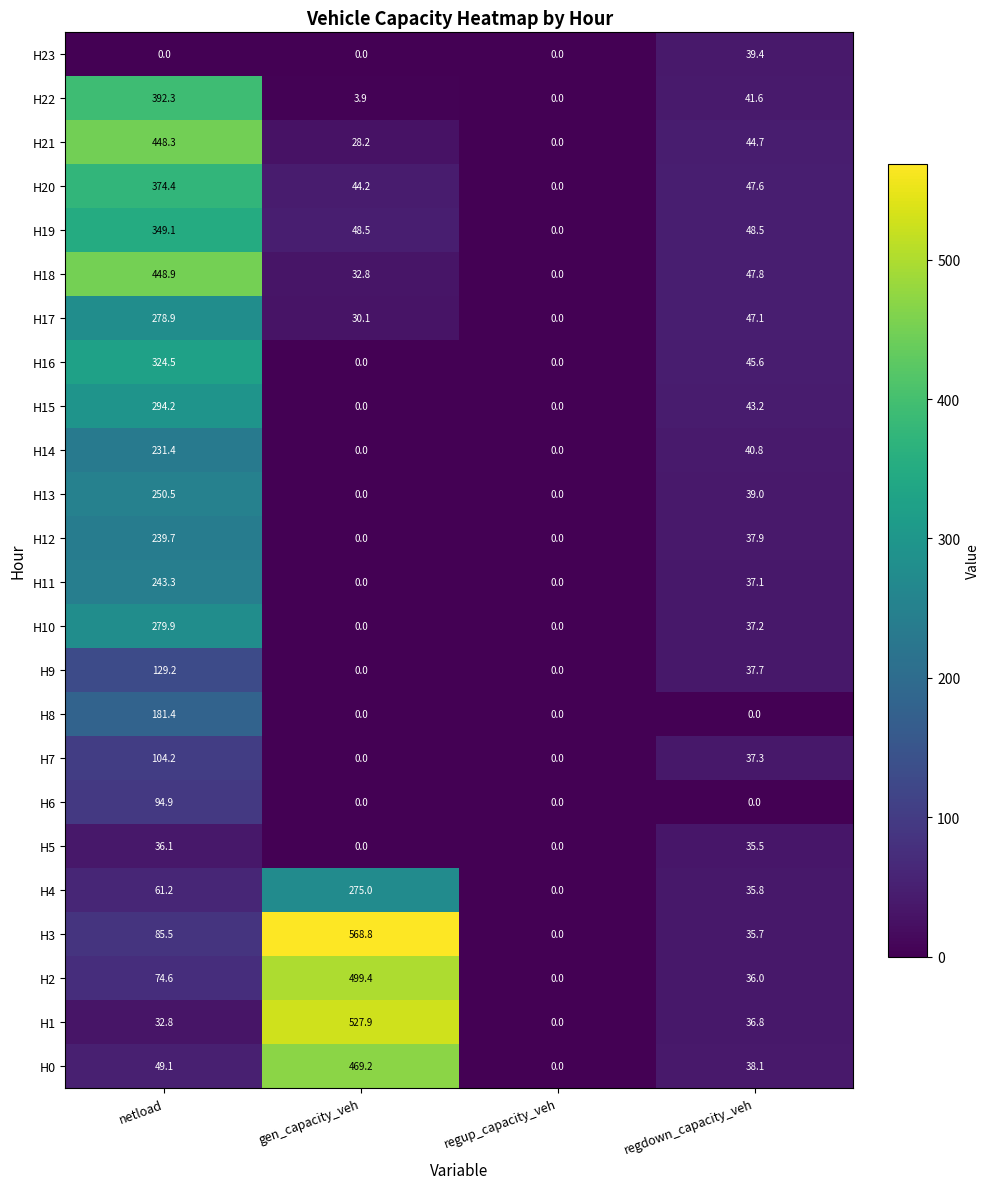

What is the sum of all H4 values?

372.0